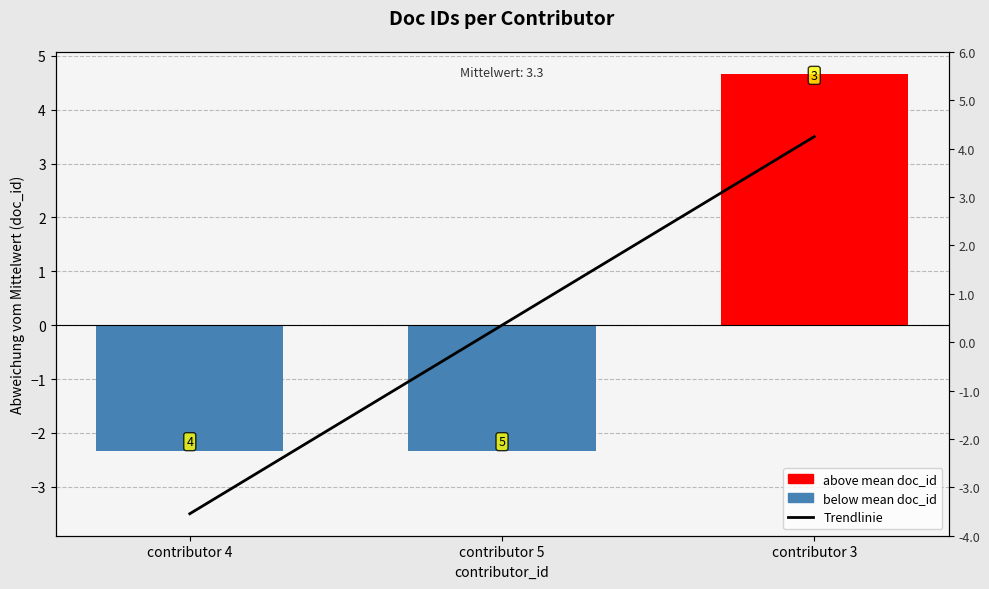

Where is the data nearest to the value 1?

contributor 4